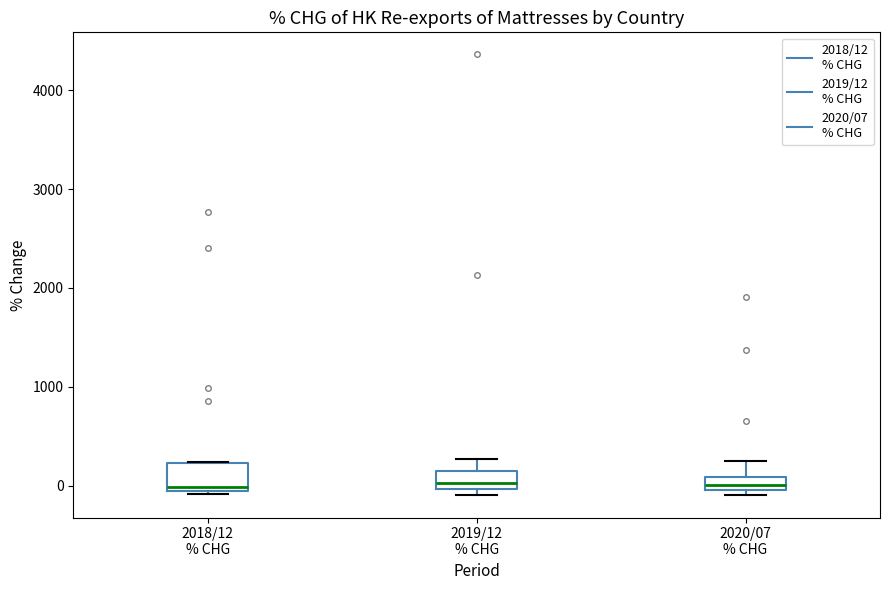

Which box is the tallest, from its lower edge to its upper edge?

2018/12 % CHG